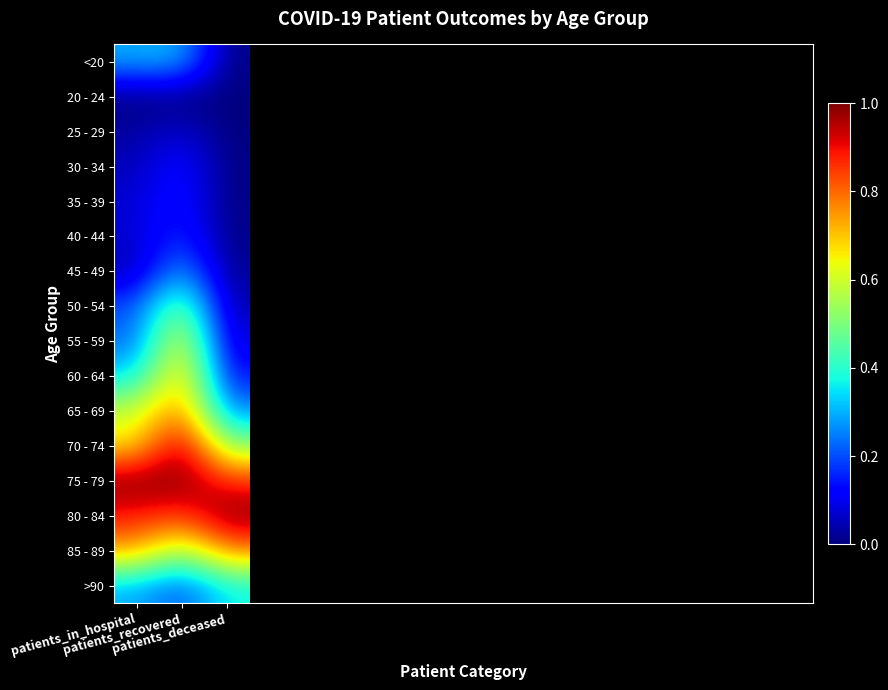

Between patients_recovered and patients_deceased, which is larger?

patients_recovered